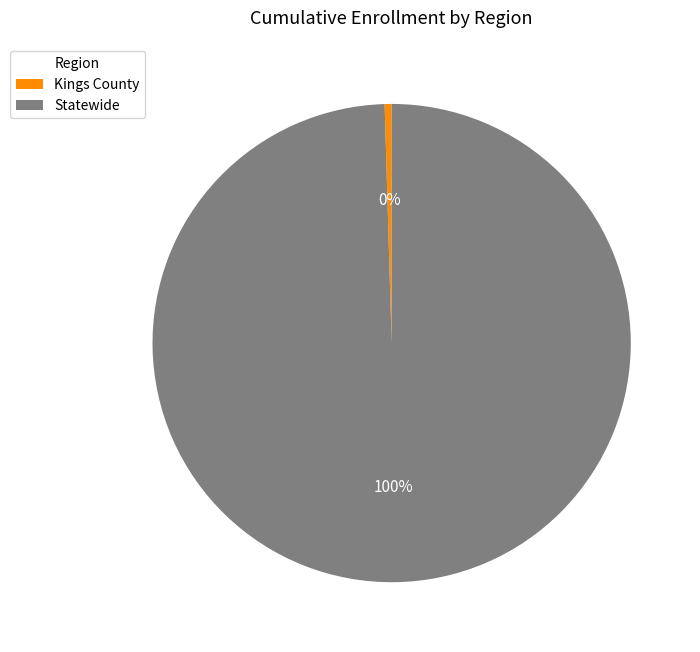

To the nearest percent, what is the combined percentage of Statewide and Kings County?

100%